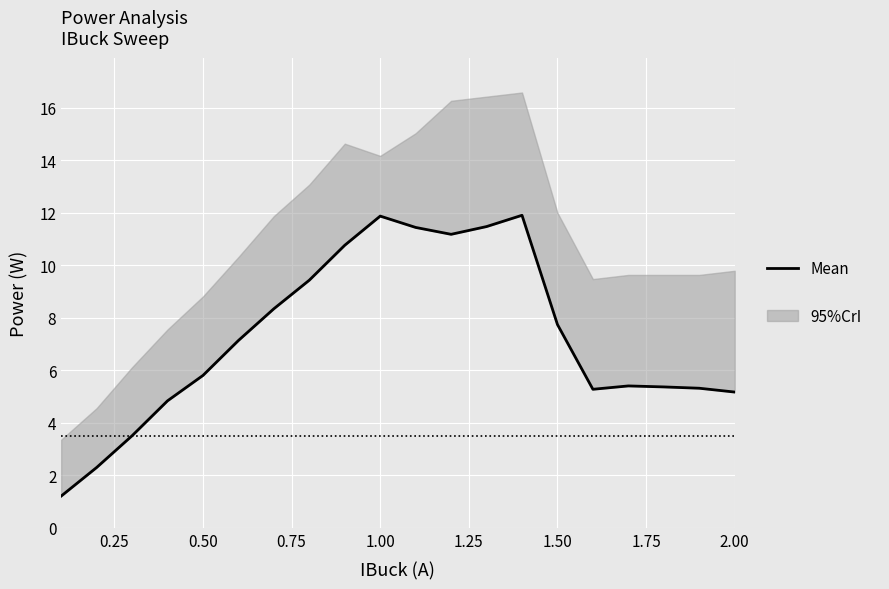

What is the difference between the second highest and minimum values?

10.7